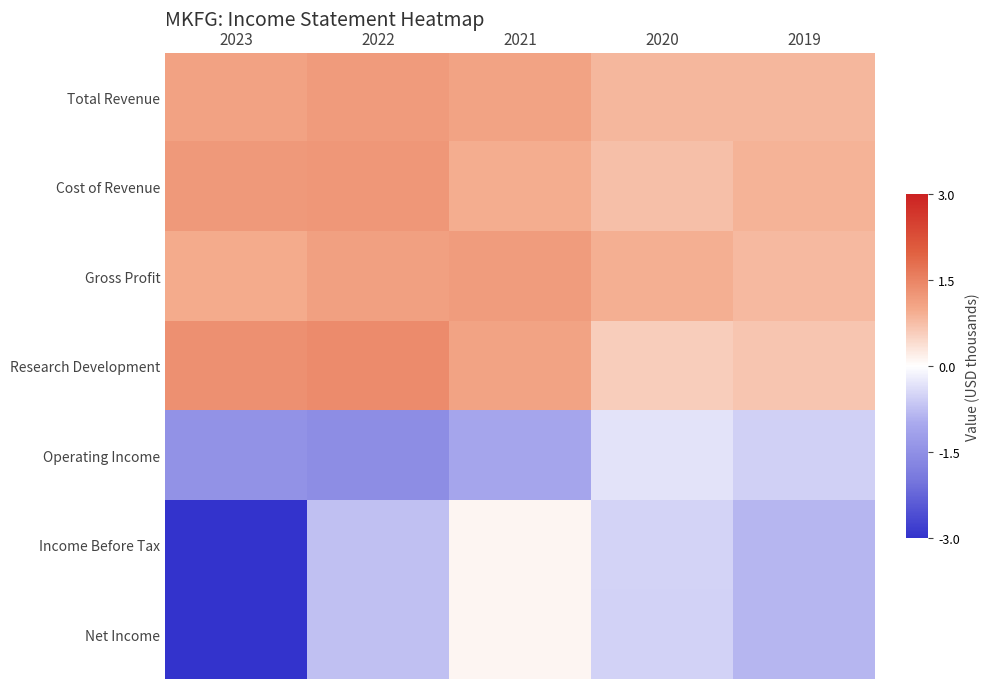

What is the maximum value shown in the chart?

1.4